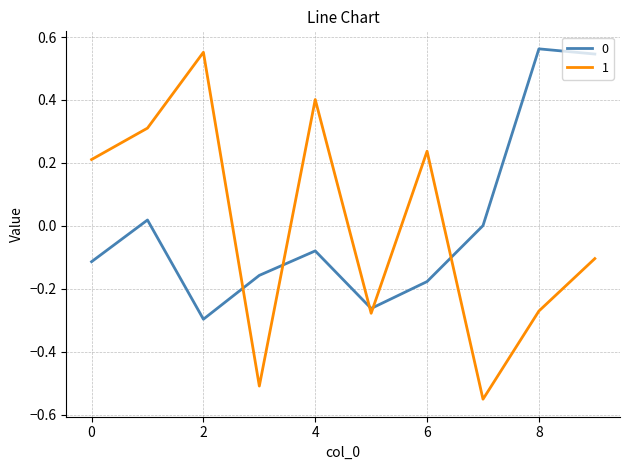

What is the difference between the maximum and minimum values in the 0 series?

0.9